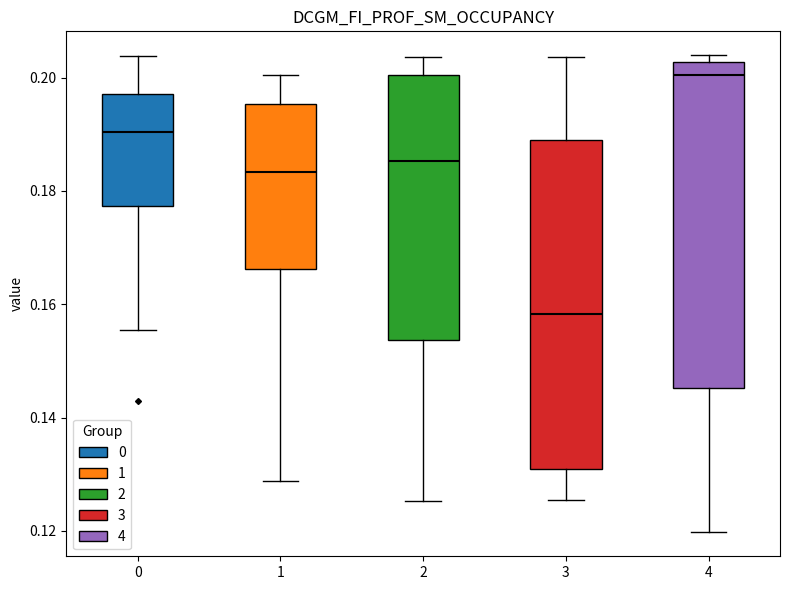

Where does the median line of the box at x = 3 sit on the y-axis? The values are not printed on the chart, so give them approximately, as read against the axis.

0.158